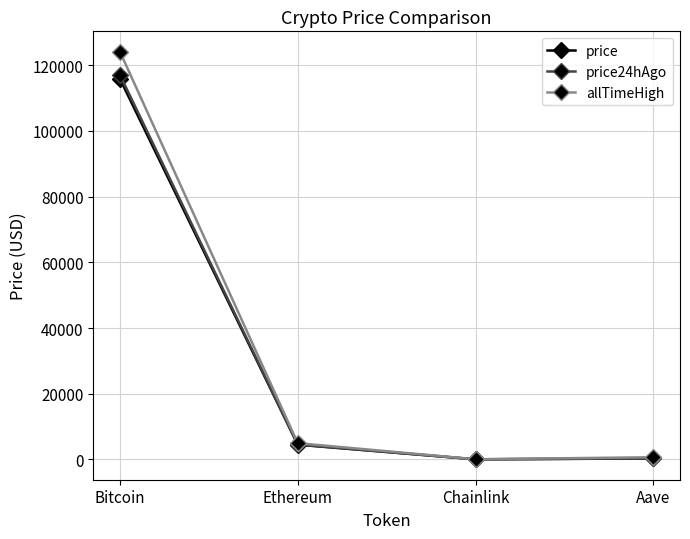

The price series shows 4478.7 at Ethereum. True or false?

True